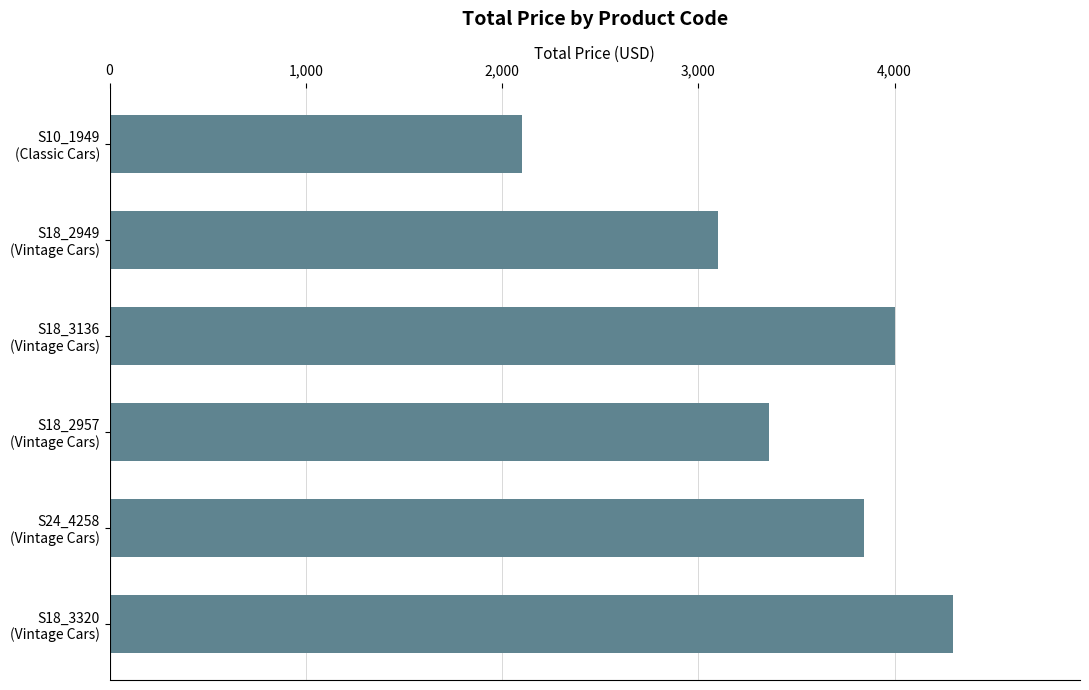

What is the value of the 2nd bar from the top?

3100.0